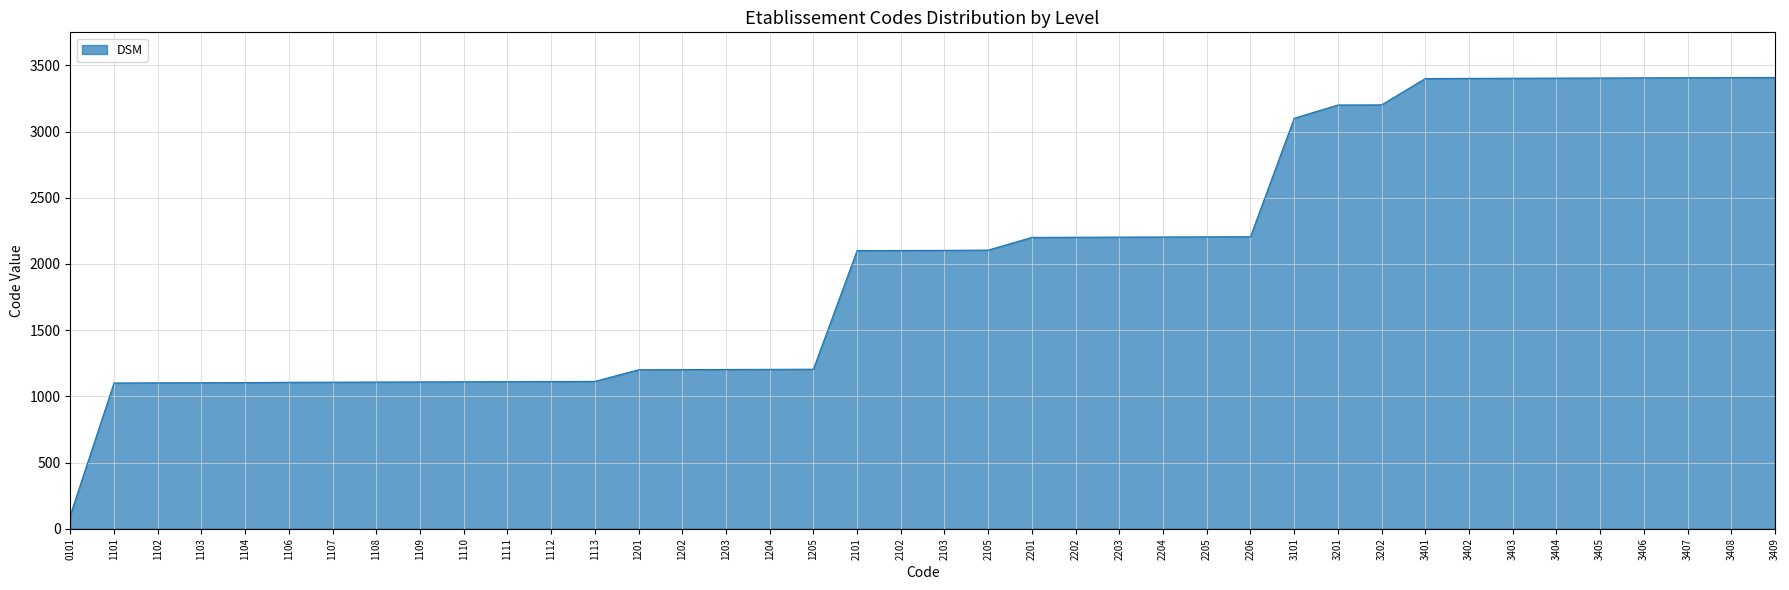

What is the difference between the maximum and minimum values?

3308